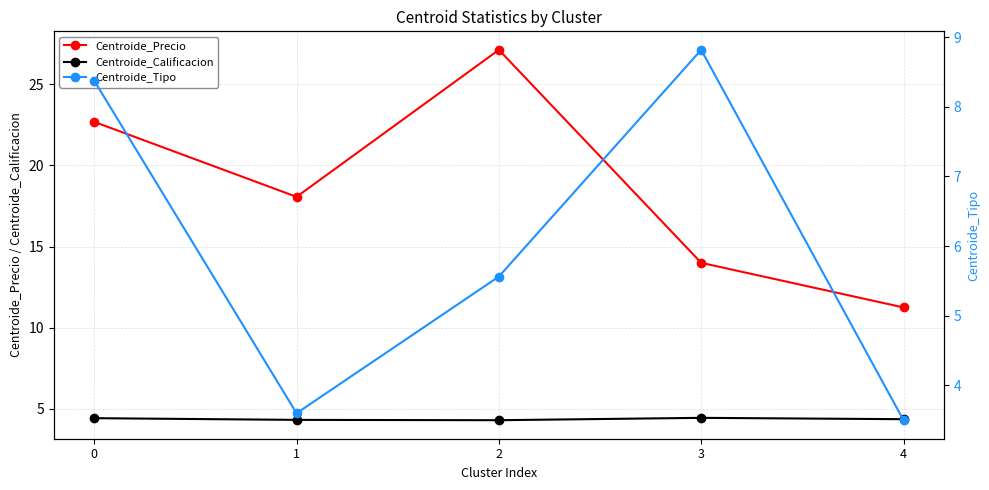

True or false: Centroide_Calificacion has more than 0 interior local peaks.

True